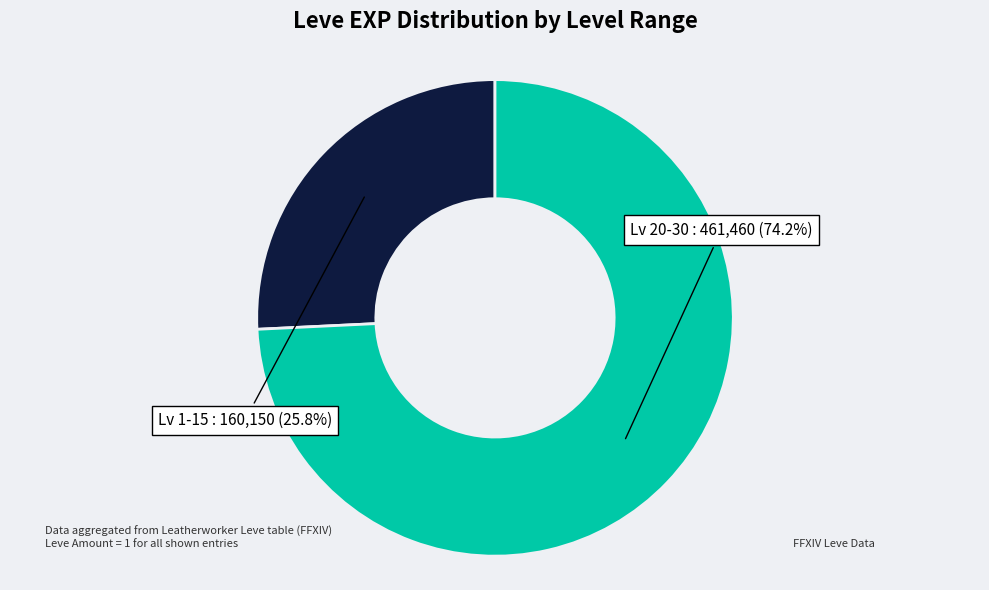

Is there any slice that represents more than half of the pie?

Yes